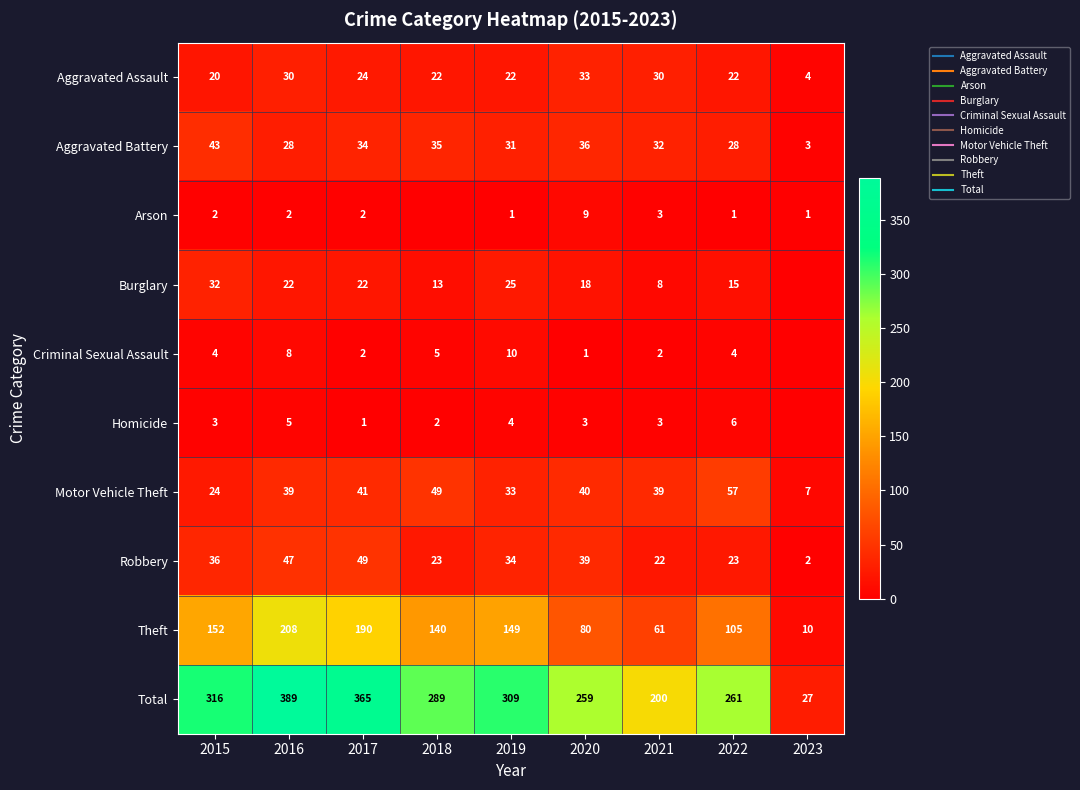

At which category does the chart reach its minimum across all series?

2018